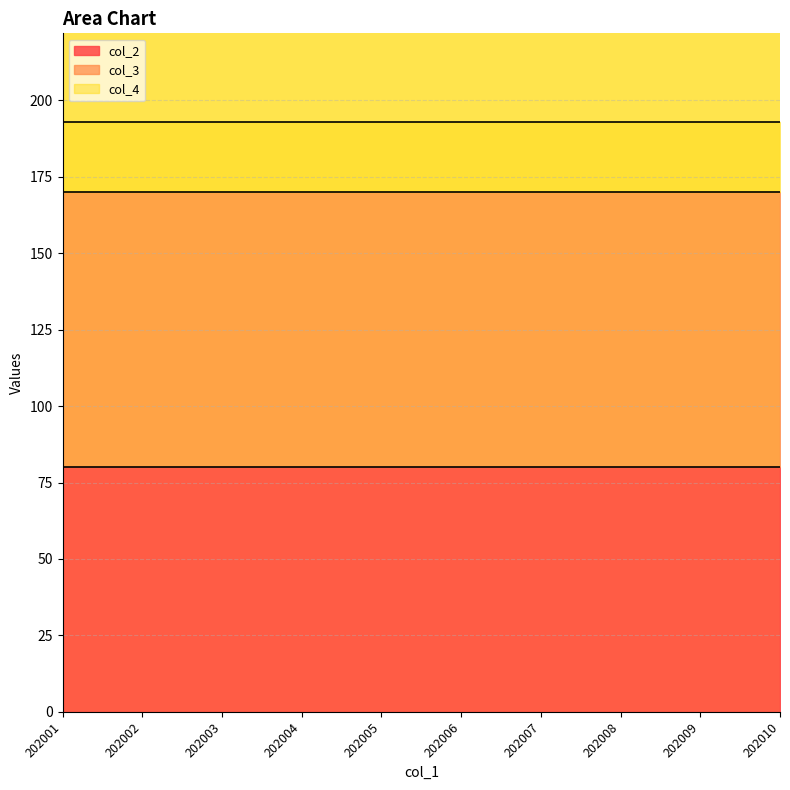

What is the value of the col_3 point at the 4th from the left?

90